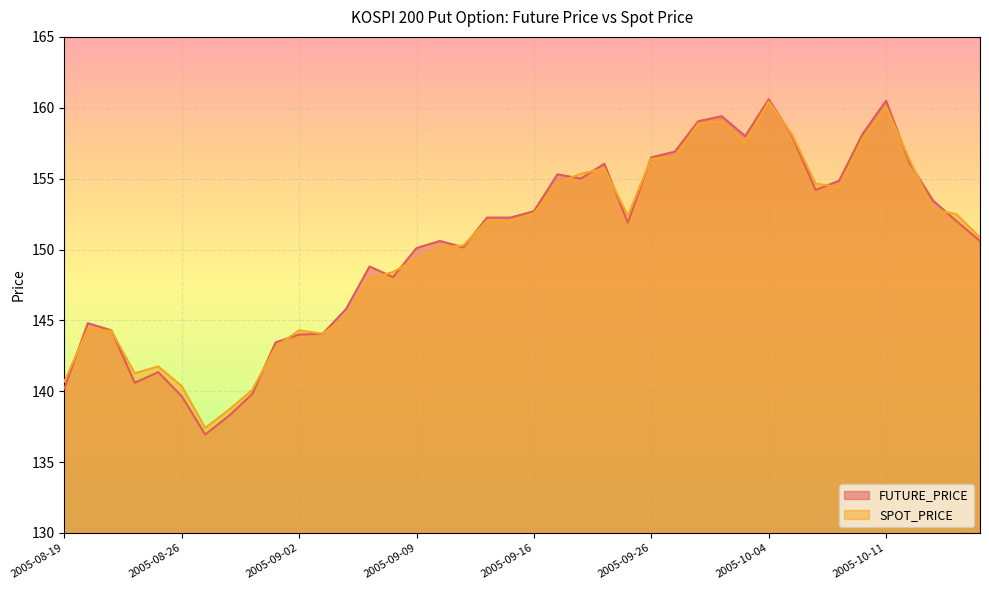

Which series has the largest total across all categories?

FUTURE_PRICE